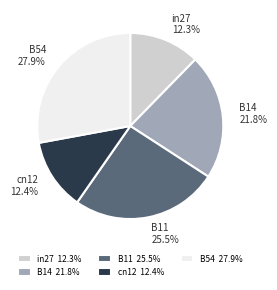

To the nearest percent, what is the difference between the largest and smallest slice percentages?

16%